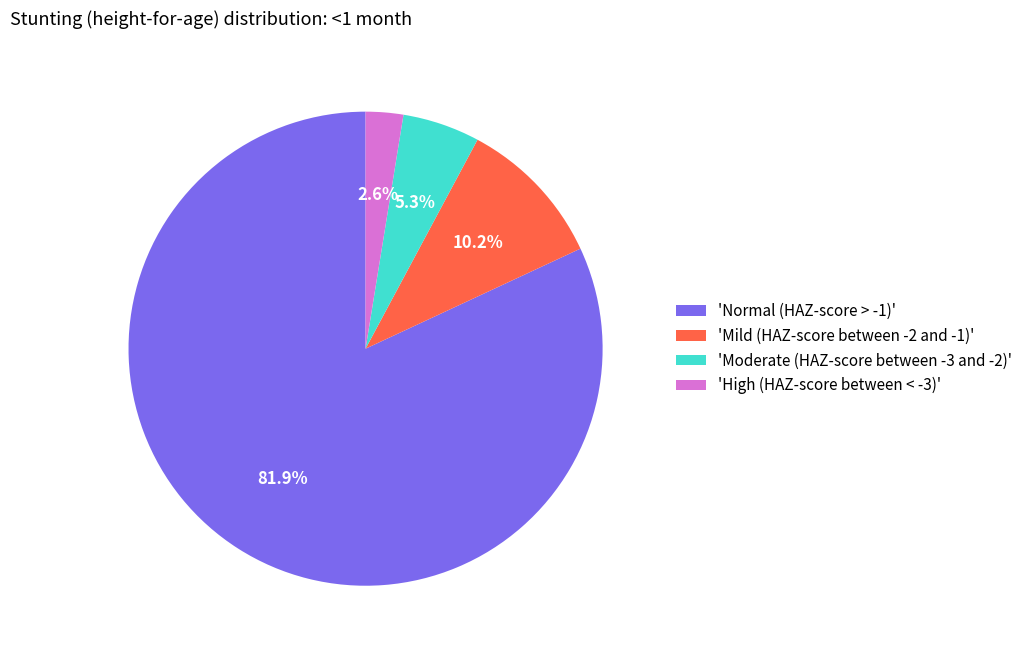

Which slice is the largest?

'Normal (HAZ-score > -1)'